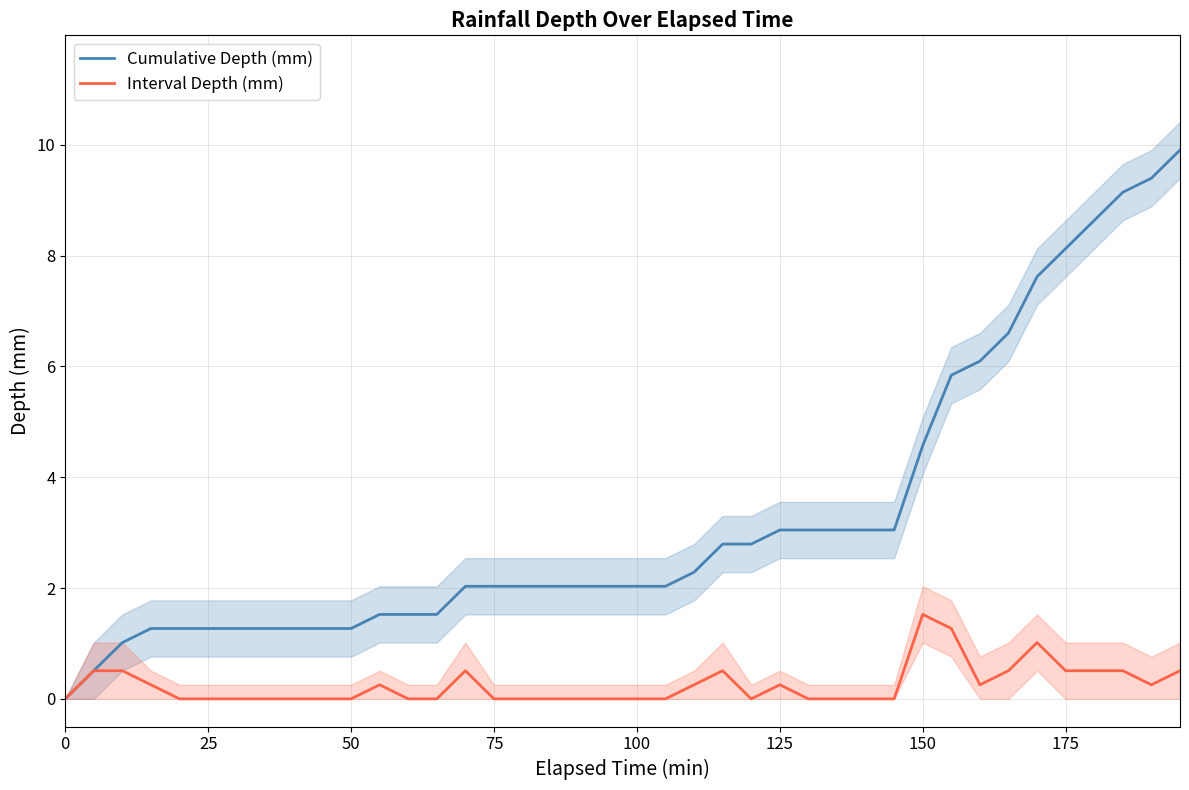

At which label is Cumulative Depth (mm) closest to 4?

150